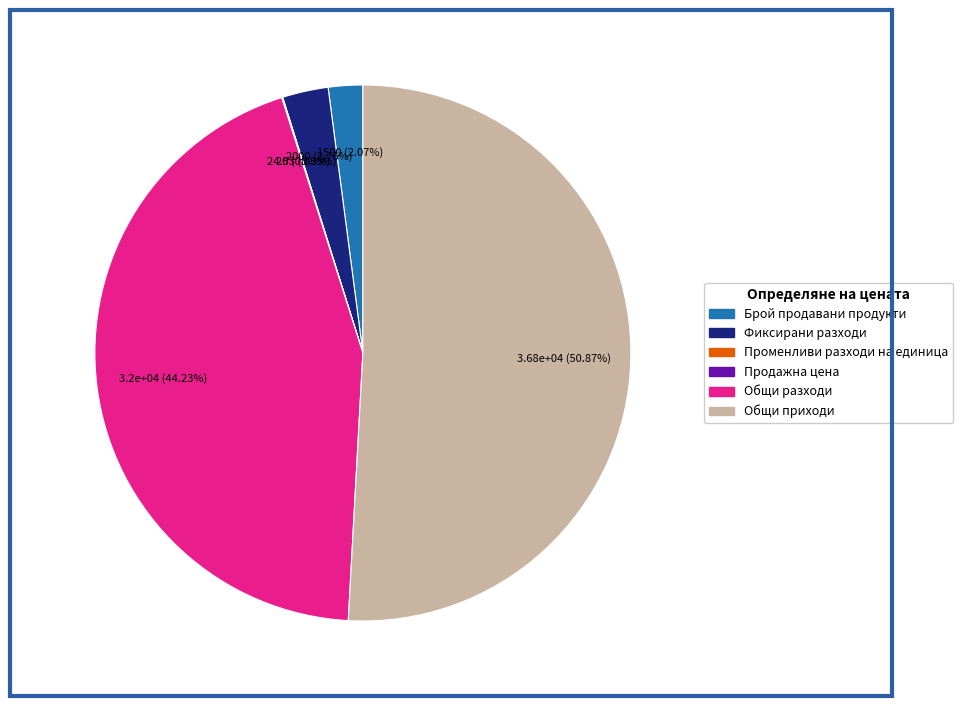

What percentage is the Общи приходи slice, to the nearest percent?

51%